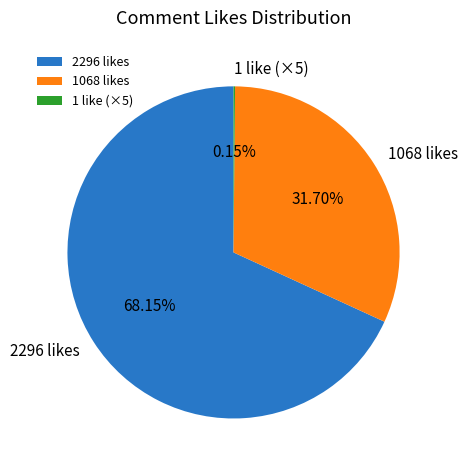

Do 1068 likes and 2296 likes together represent more than half of the pie?

Yes